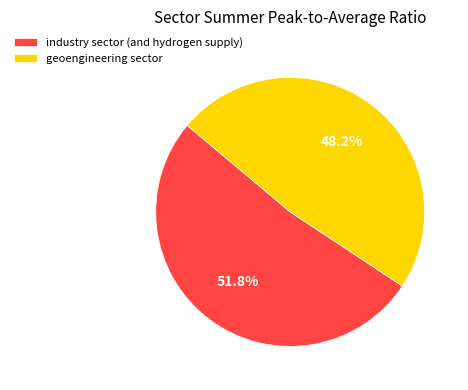

How many segments does this pie chart have?

2